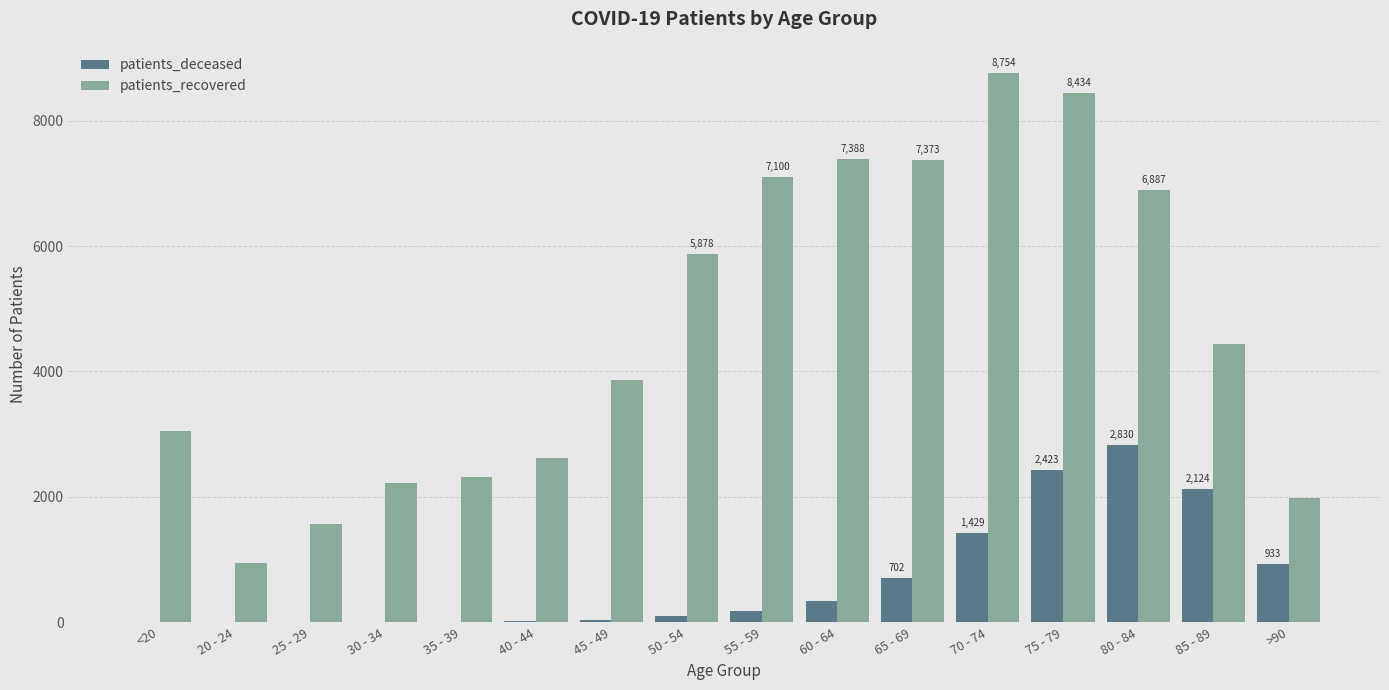

True or false: patients_deceased has a value of 4321 at 80 - 84.

False